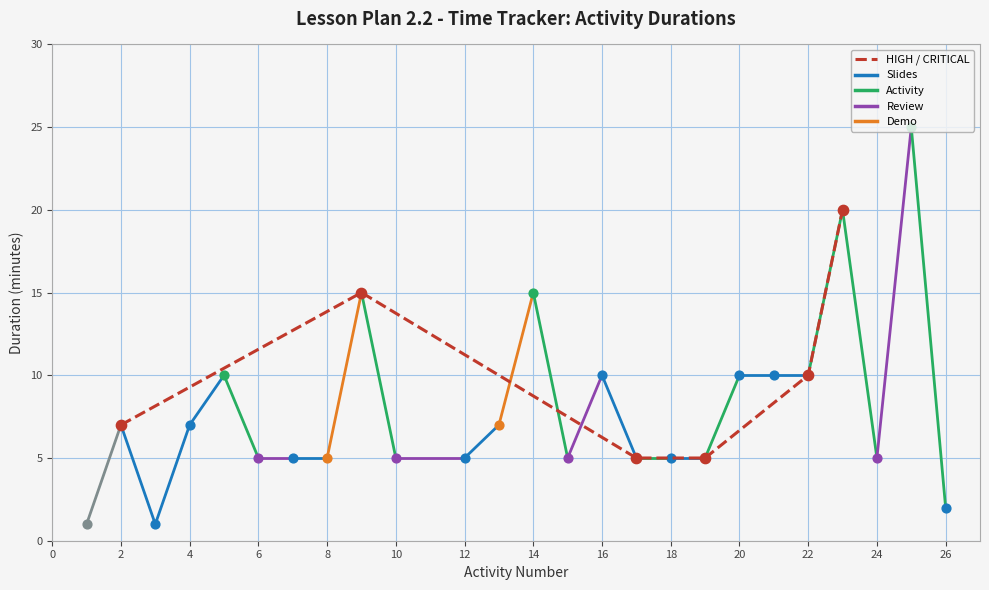

The HIGH / CRITICAL series shows 7 at 2. True or false?

True